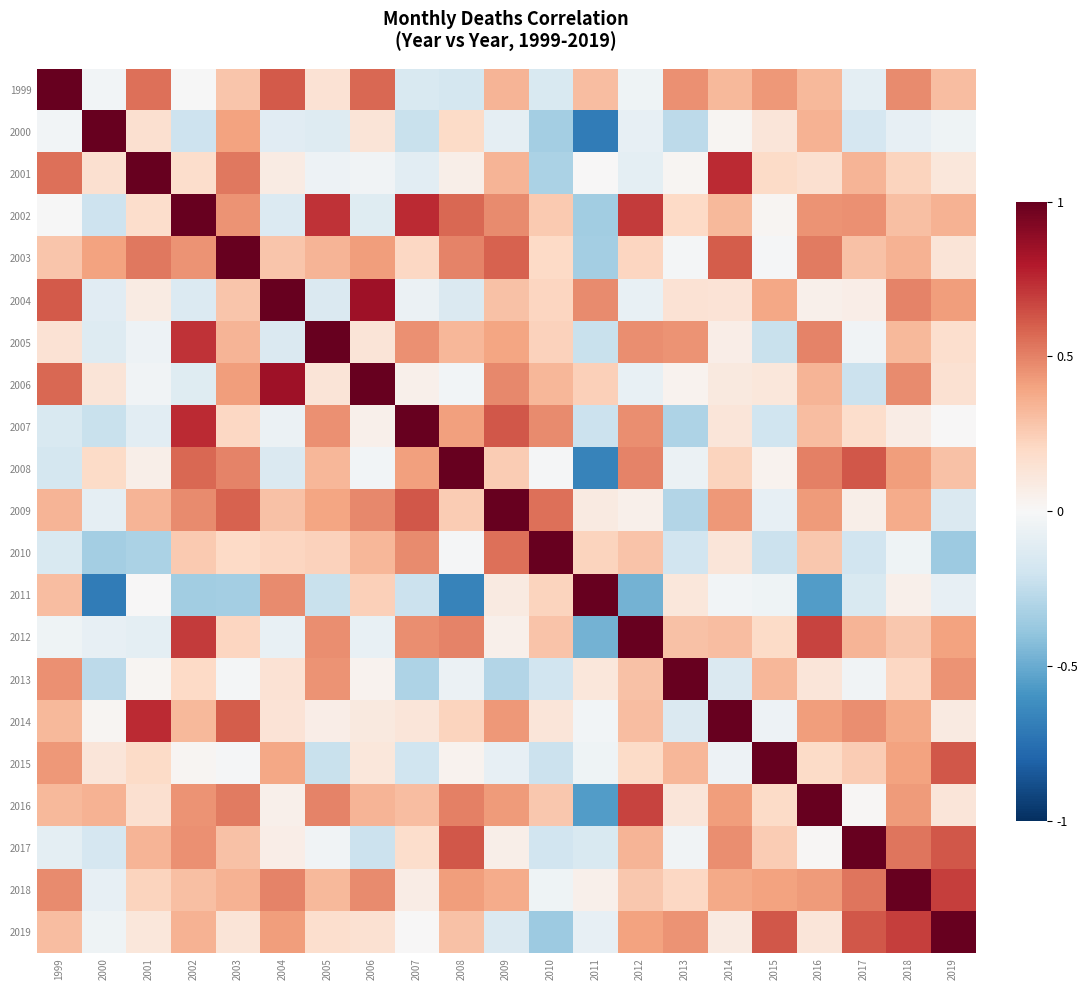

What is the total value across all series at 2012?

5.3